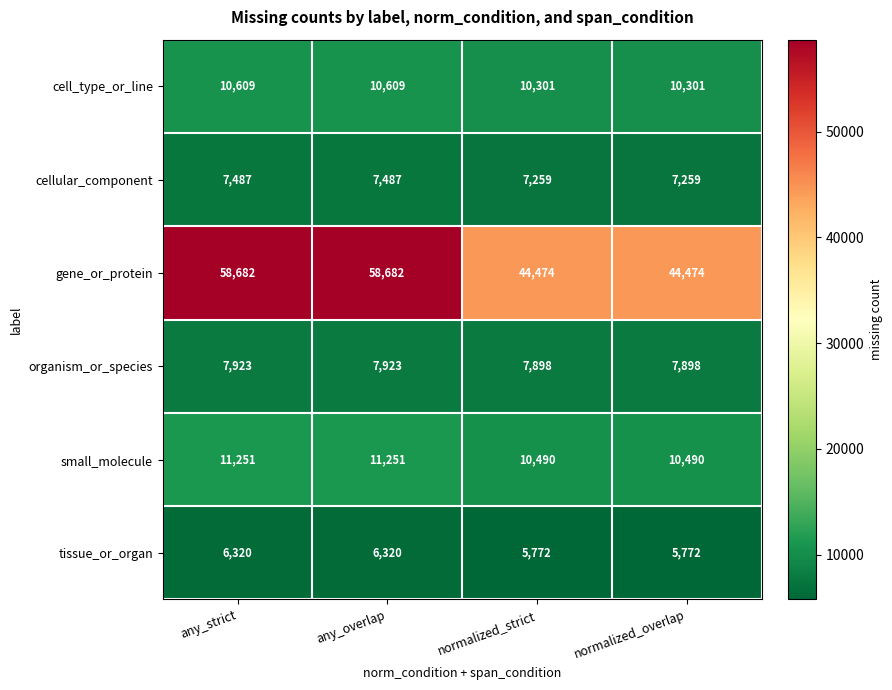

Which series has the largest total across all categories?

gene_or_protein